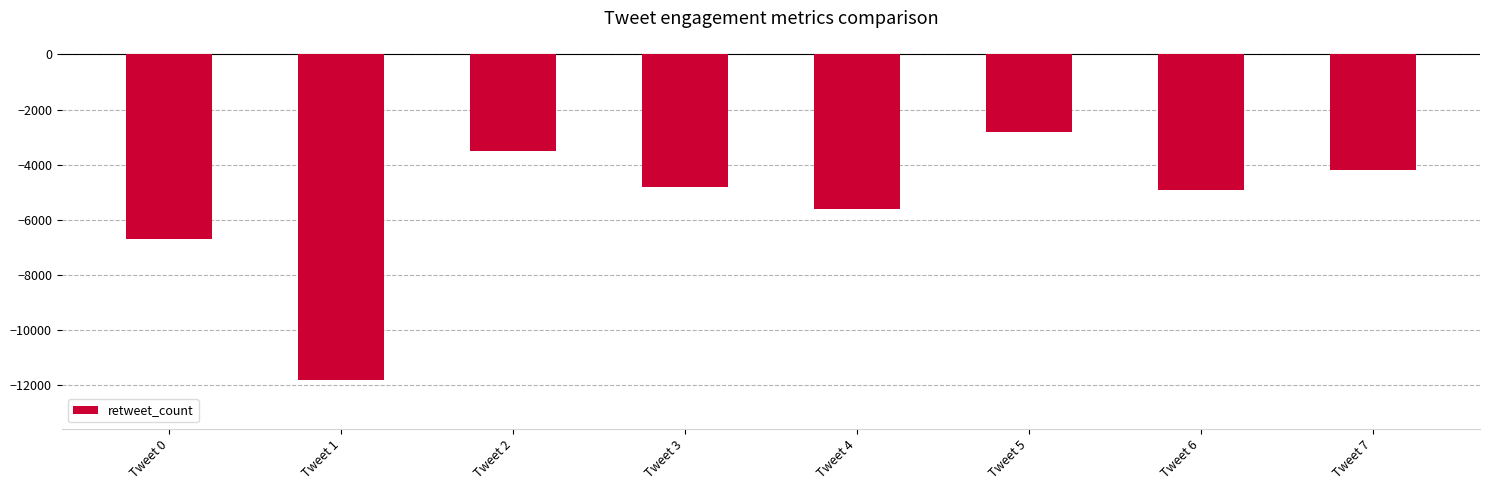

What is the sum of the values at Tweet 7 and Tweet 2?

-7700